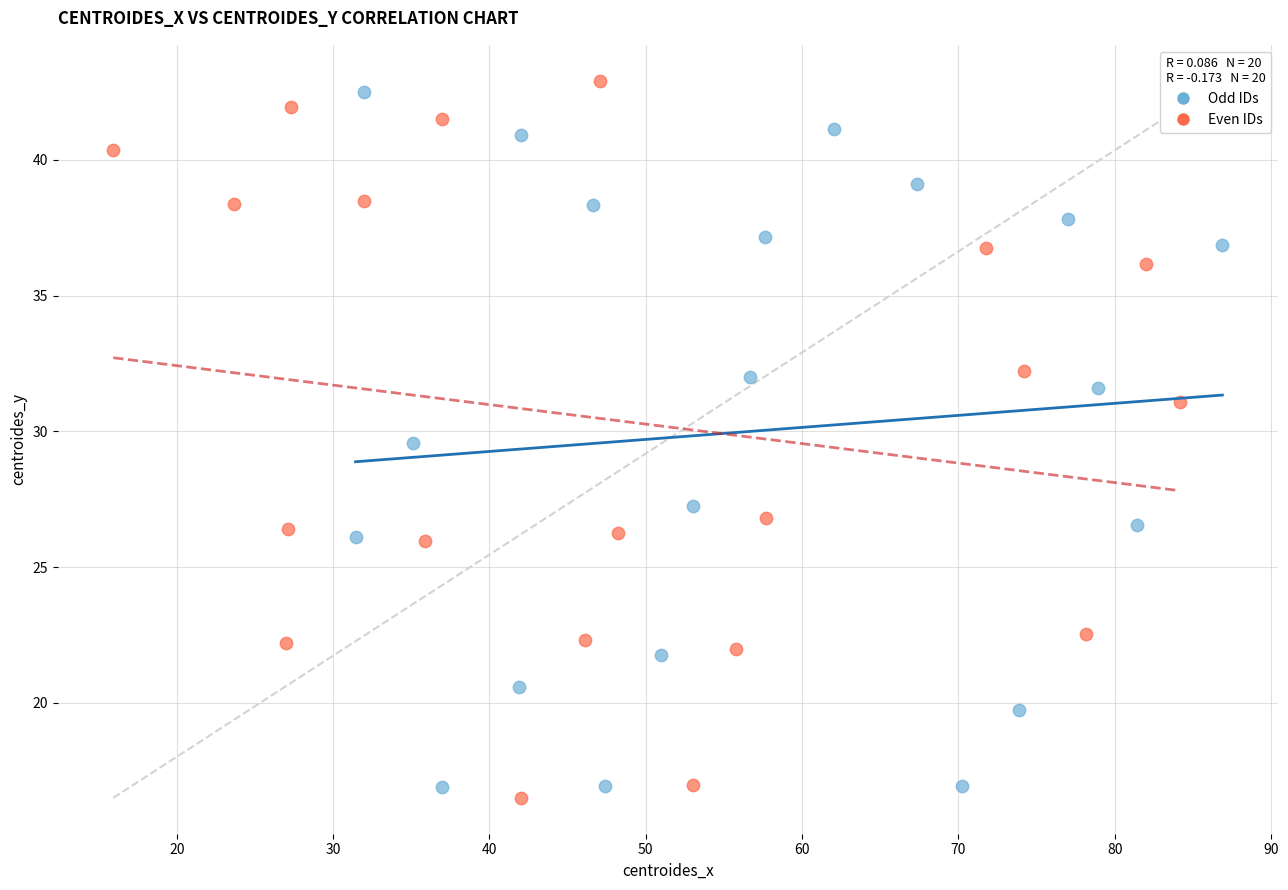

Which series contains the lowest Y value?

Even IDs